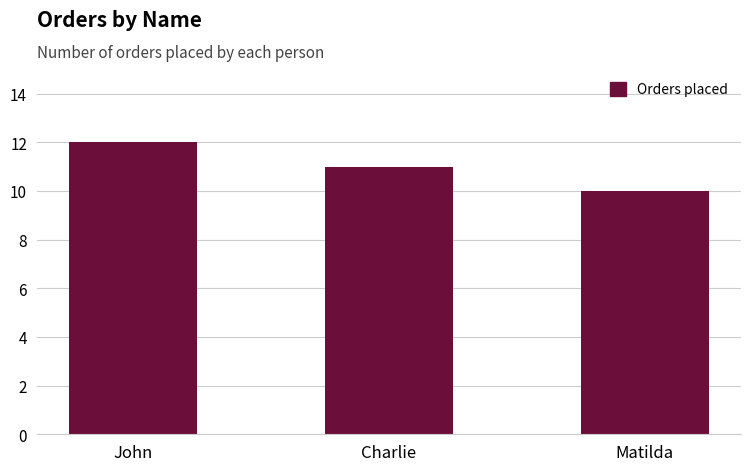

How many categories are shown in the chart?

3